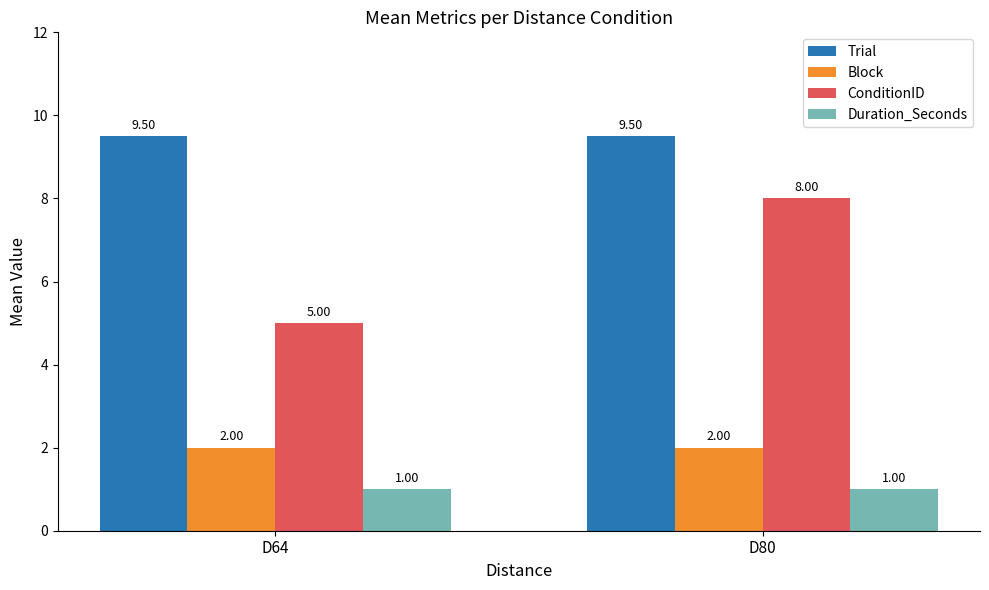

At which category is the sum across all series the highest?

D80